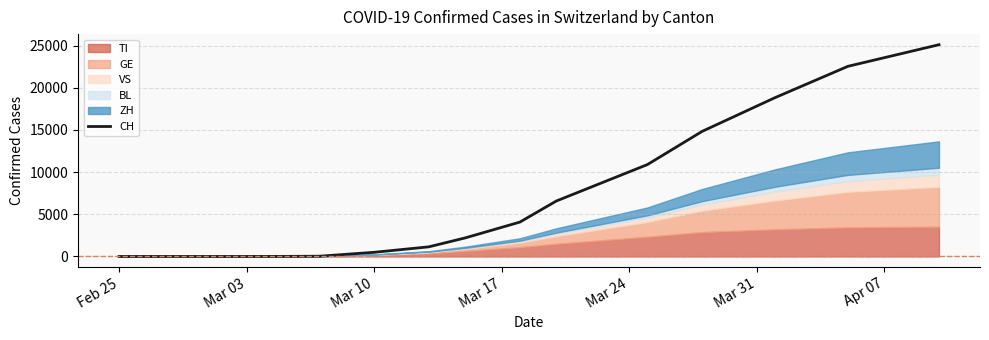

The chart shows a value of 0 at Mar 10. True or false?

True